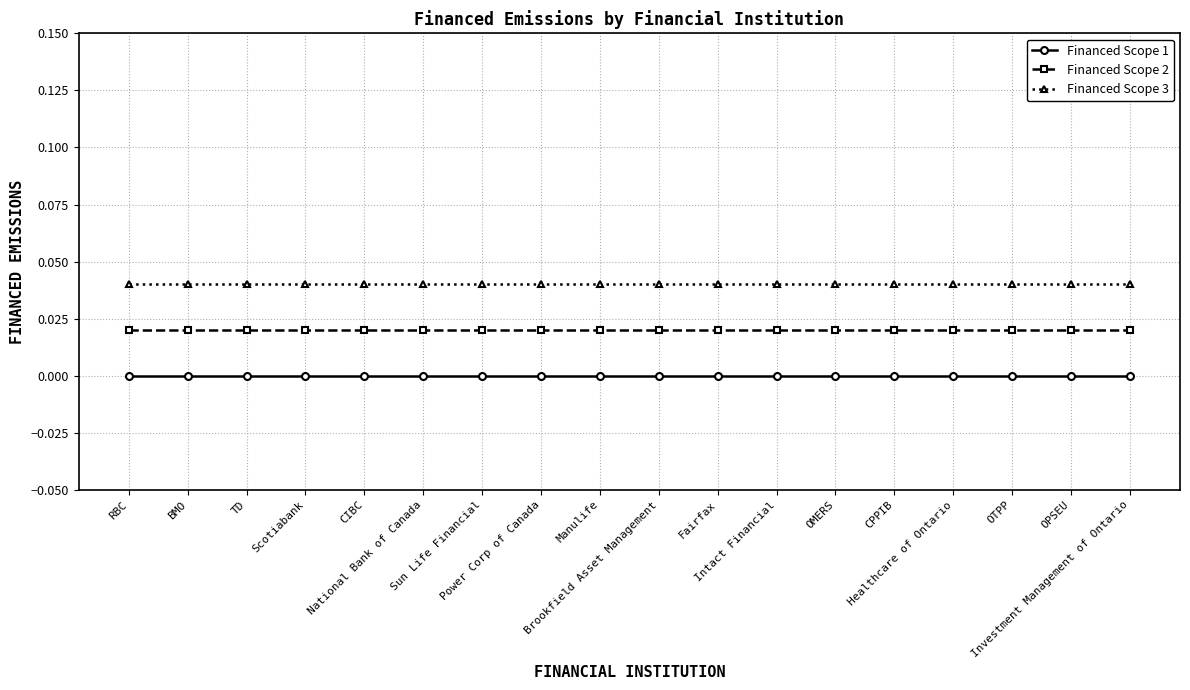

Rank the series at RBC from highest to lowest value.

Financed Scope 3, Financed Scope 2, Financed Scope 1